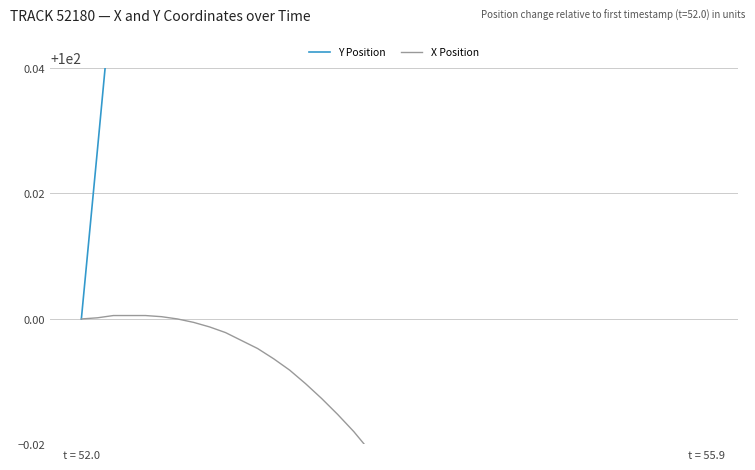

Which series has the largest total across all categories?

Y Position